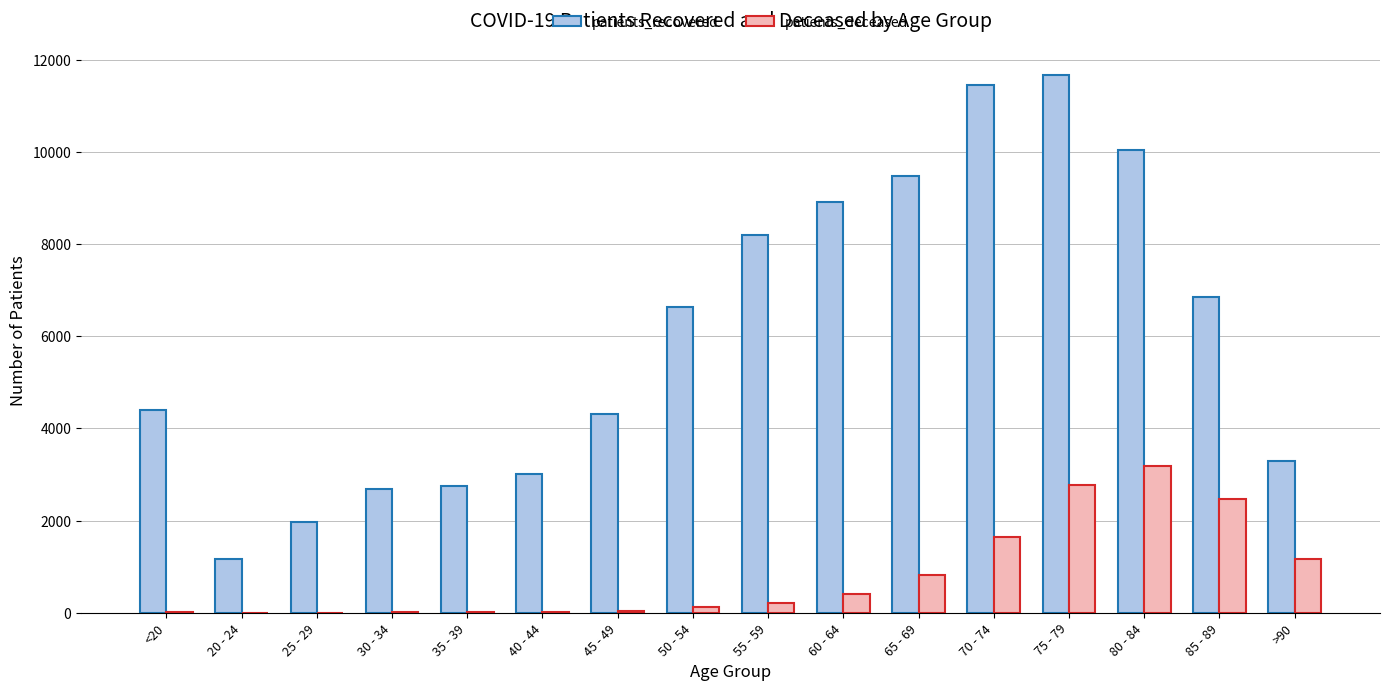

At which category is the sum across all series the highest?

75 - 79